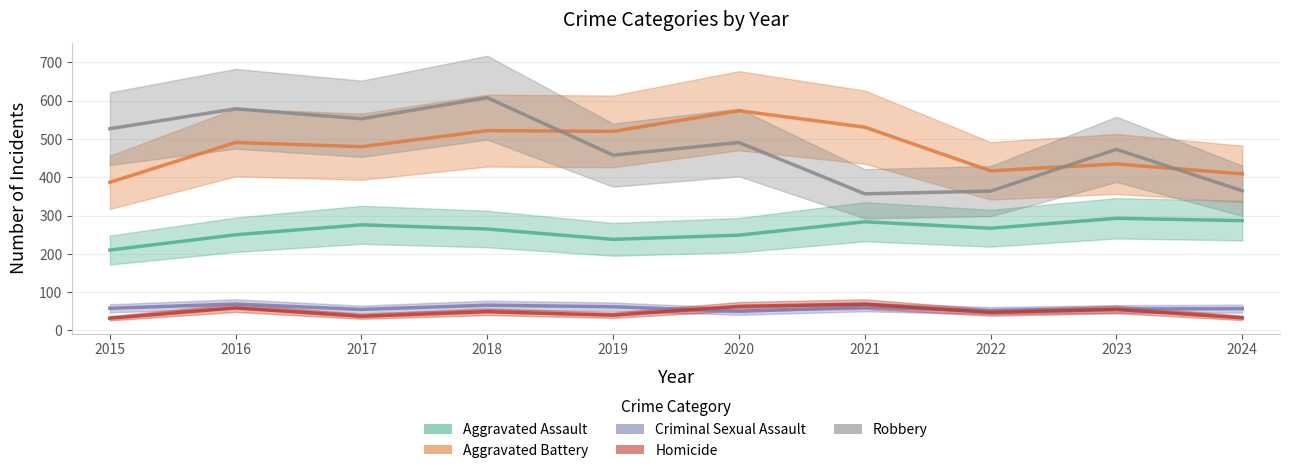

At which category is the sum across all series the highest?

2018